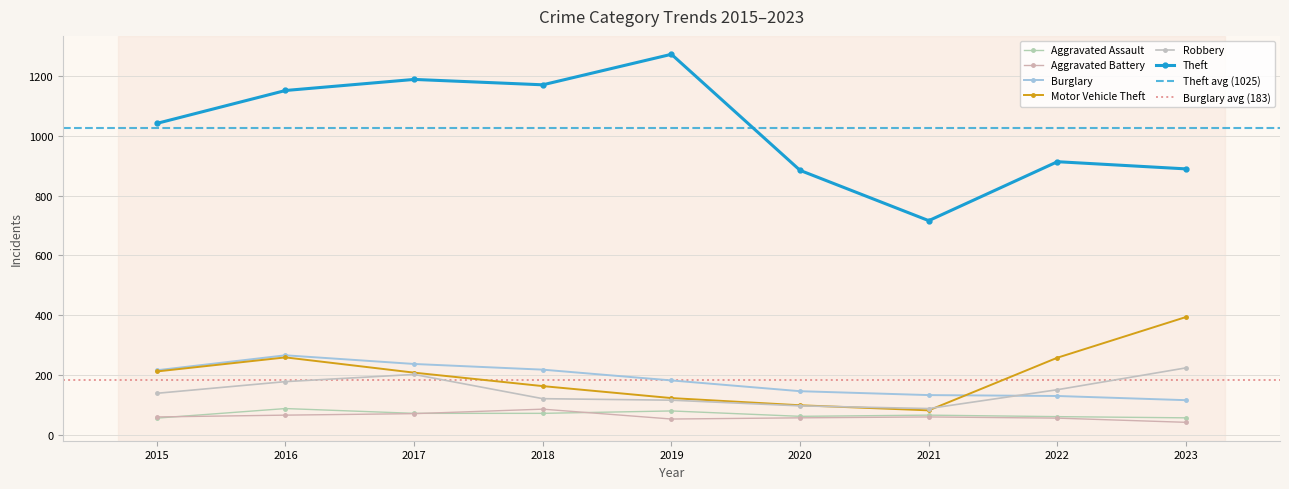

What is the sum of all Burglary values?

1644